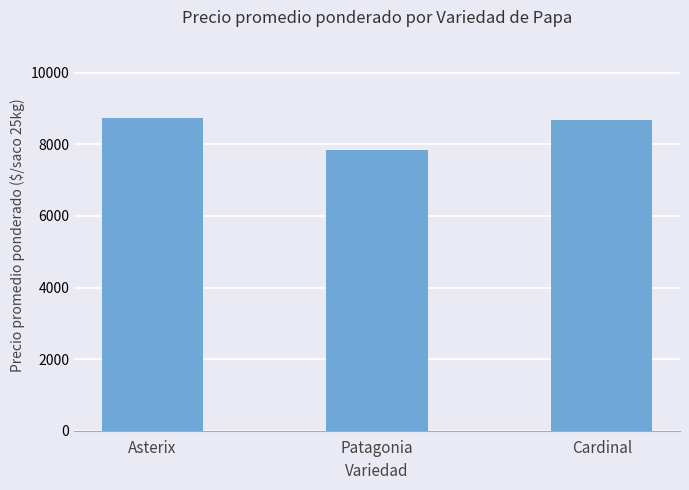

At which label is the value closest to 8291?

Cardinal